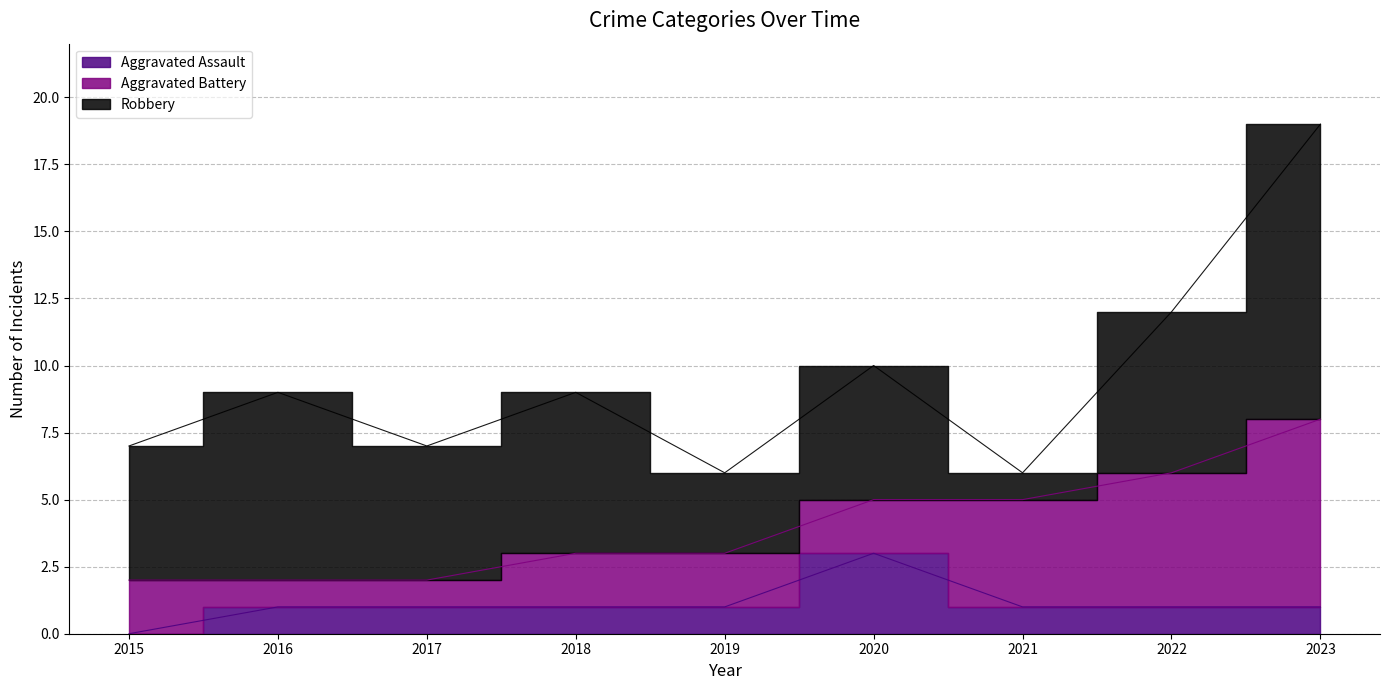

At which label is Aggravated Assault closest to 1?

2016